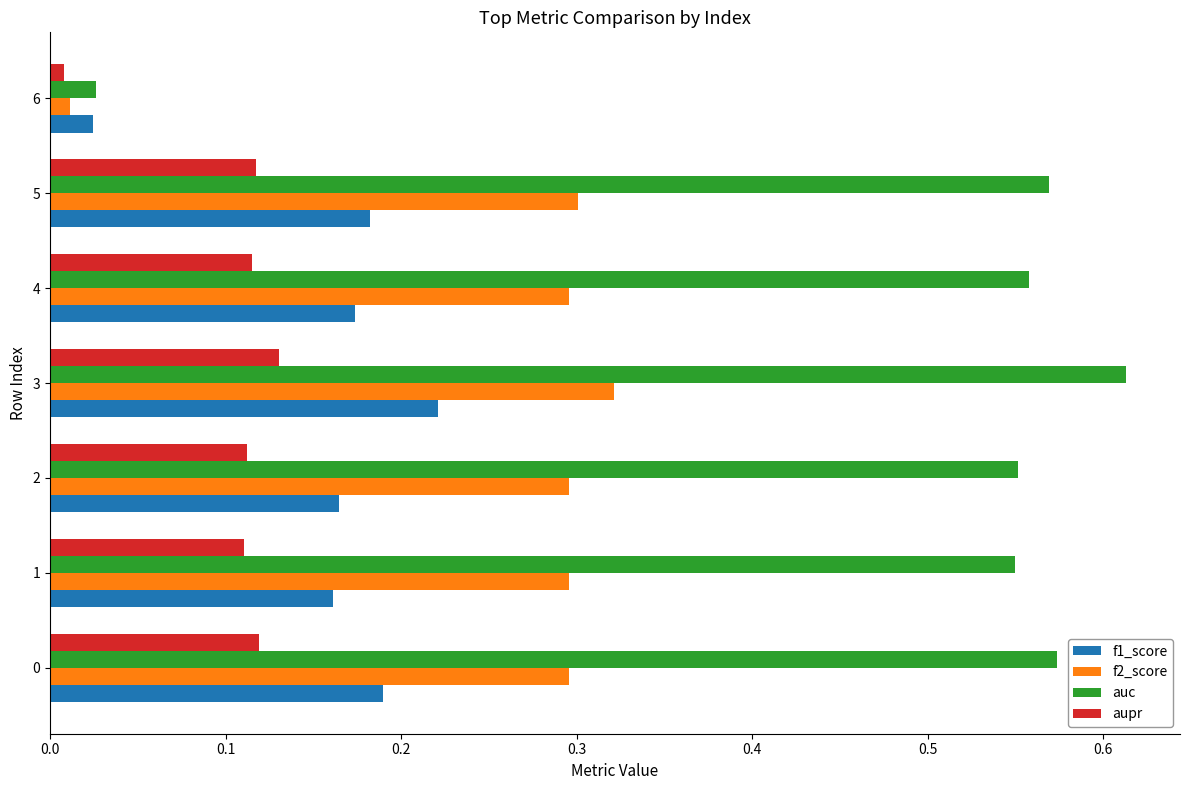

At which label is auc closest to 0?

6